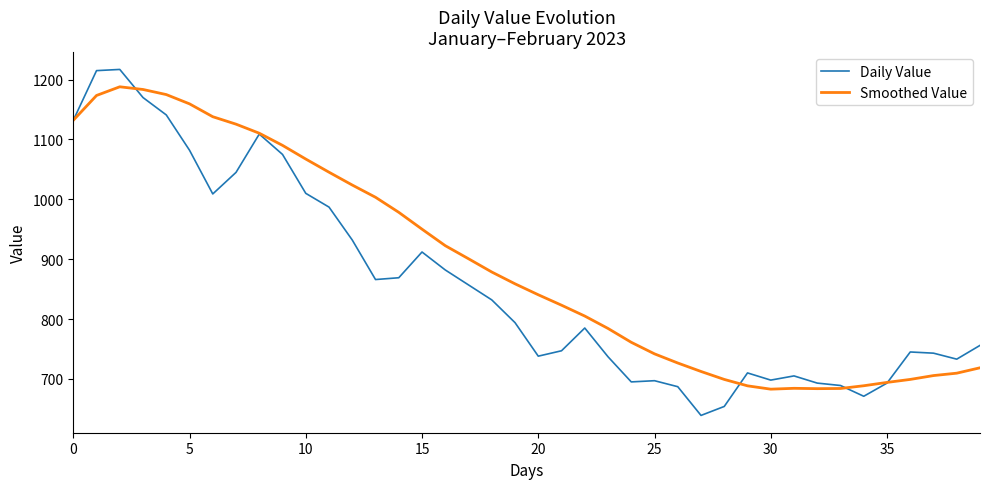

List the series in order of their overall mean, lowest first.

Daily Value, Smoothed Value